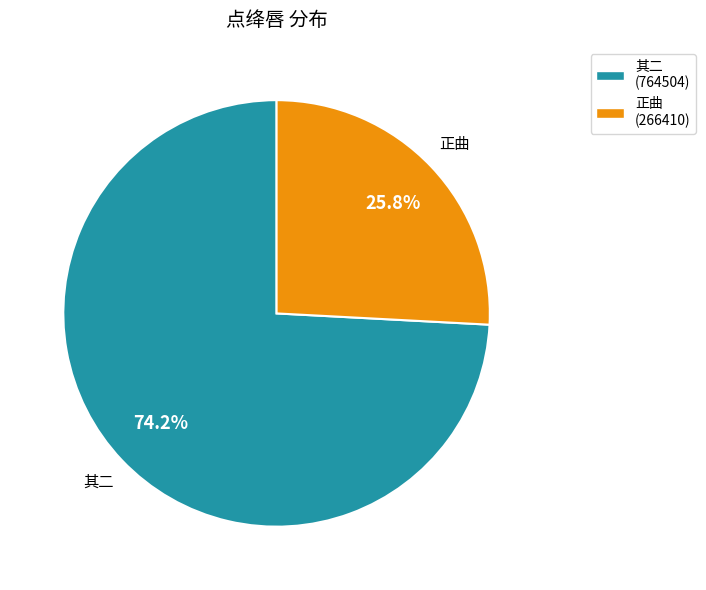

Count the number of slices in the pie.

2